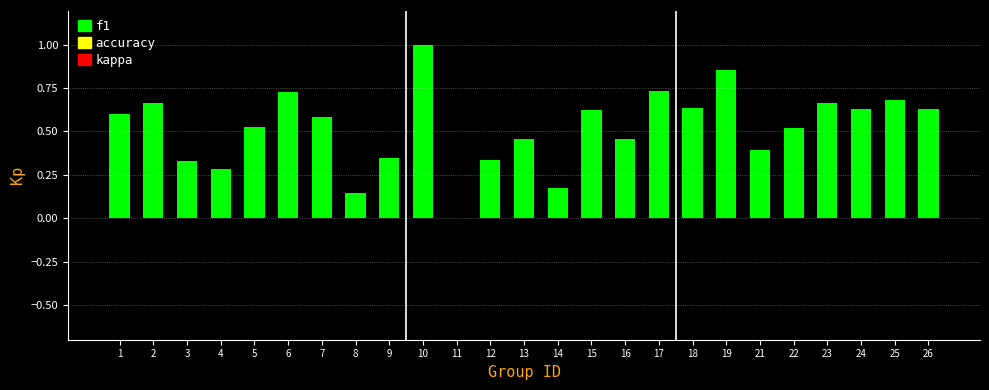

What is the greatest value displayed?

1.0